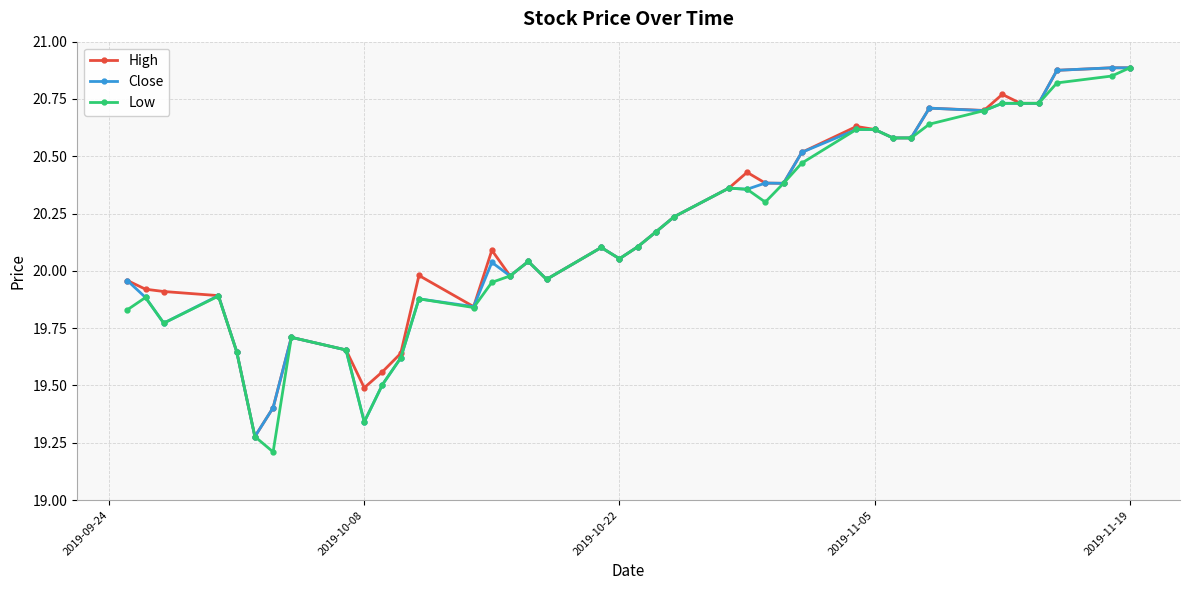

True or false: Close has more than 2 points higher than both neighbors.

True